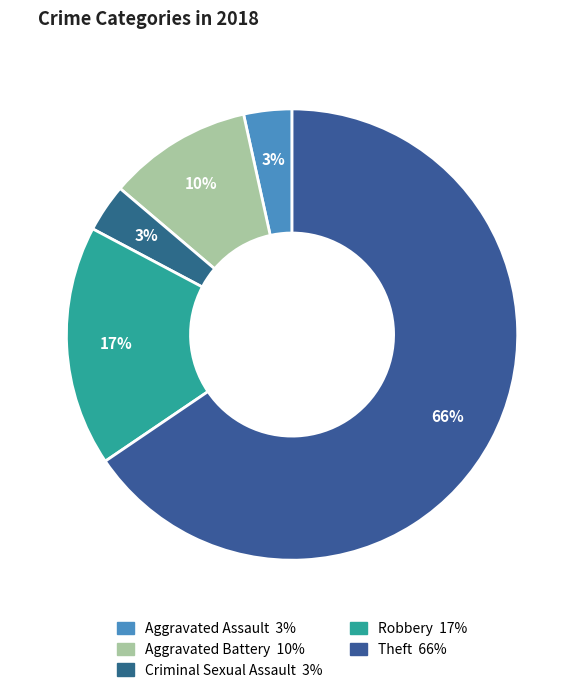

Count the number of slices in the pie.

5